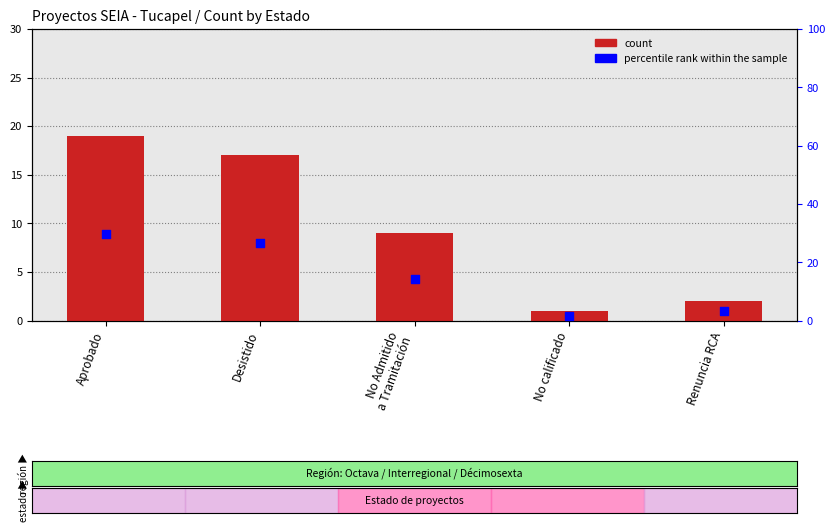

Which series reaches the maximum Y coordinate?

percentile rank within the sample